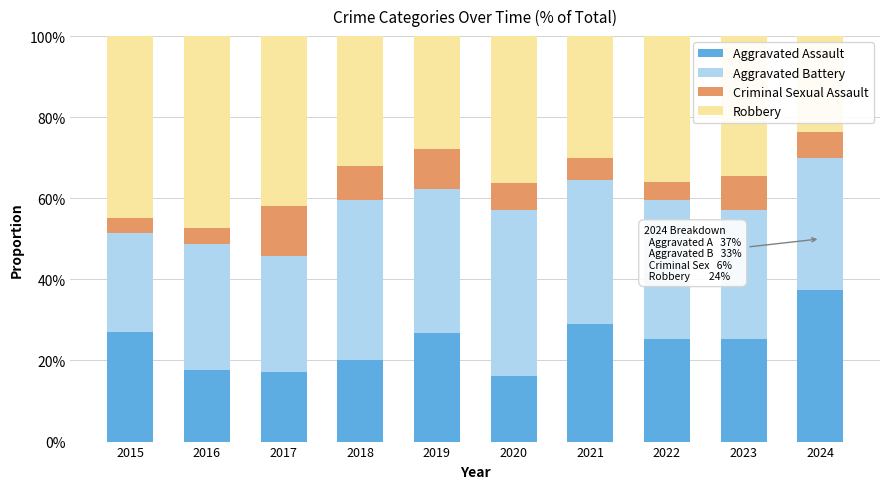

What is the difference between the Aggravated Assault values at 2021 and 2020?

12.9